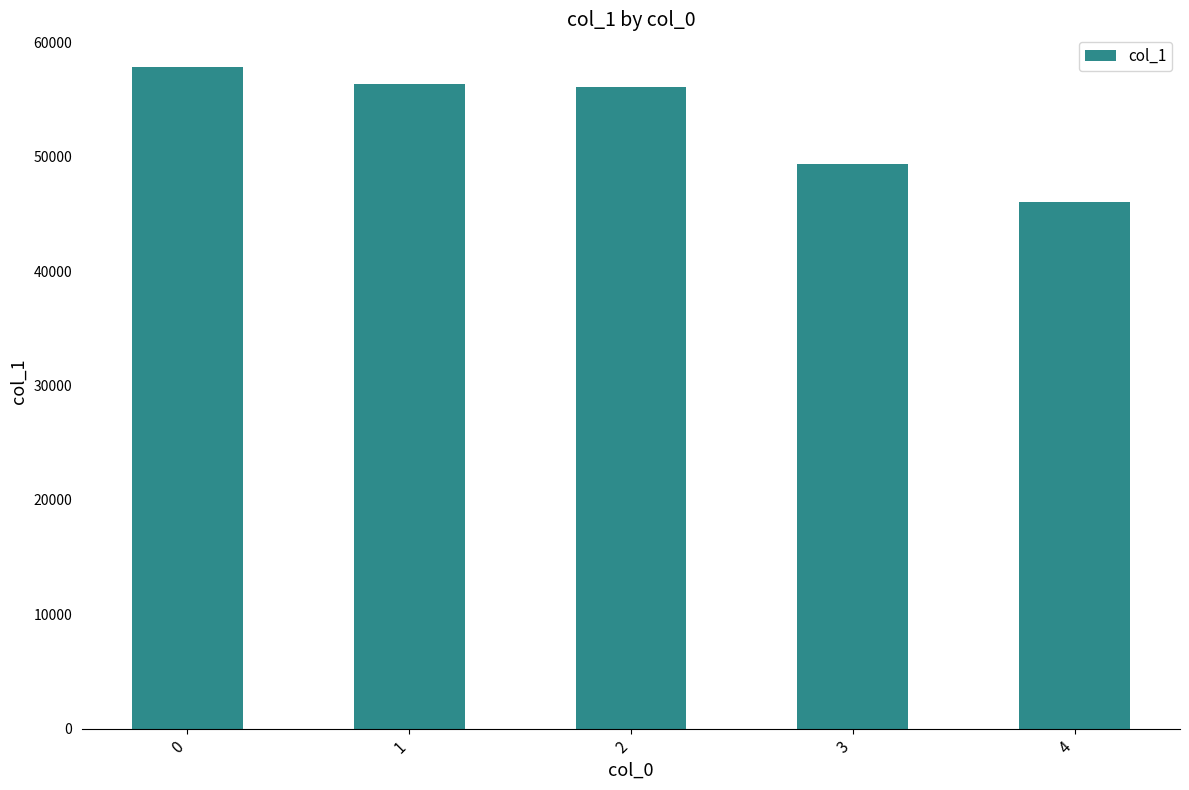

The value at 3 is 49393. True or false?

True